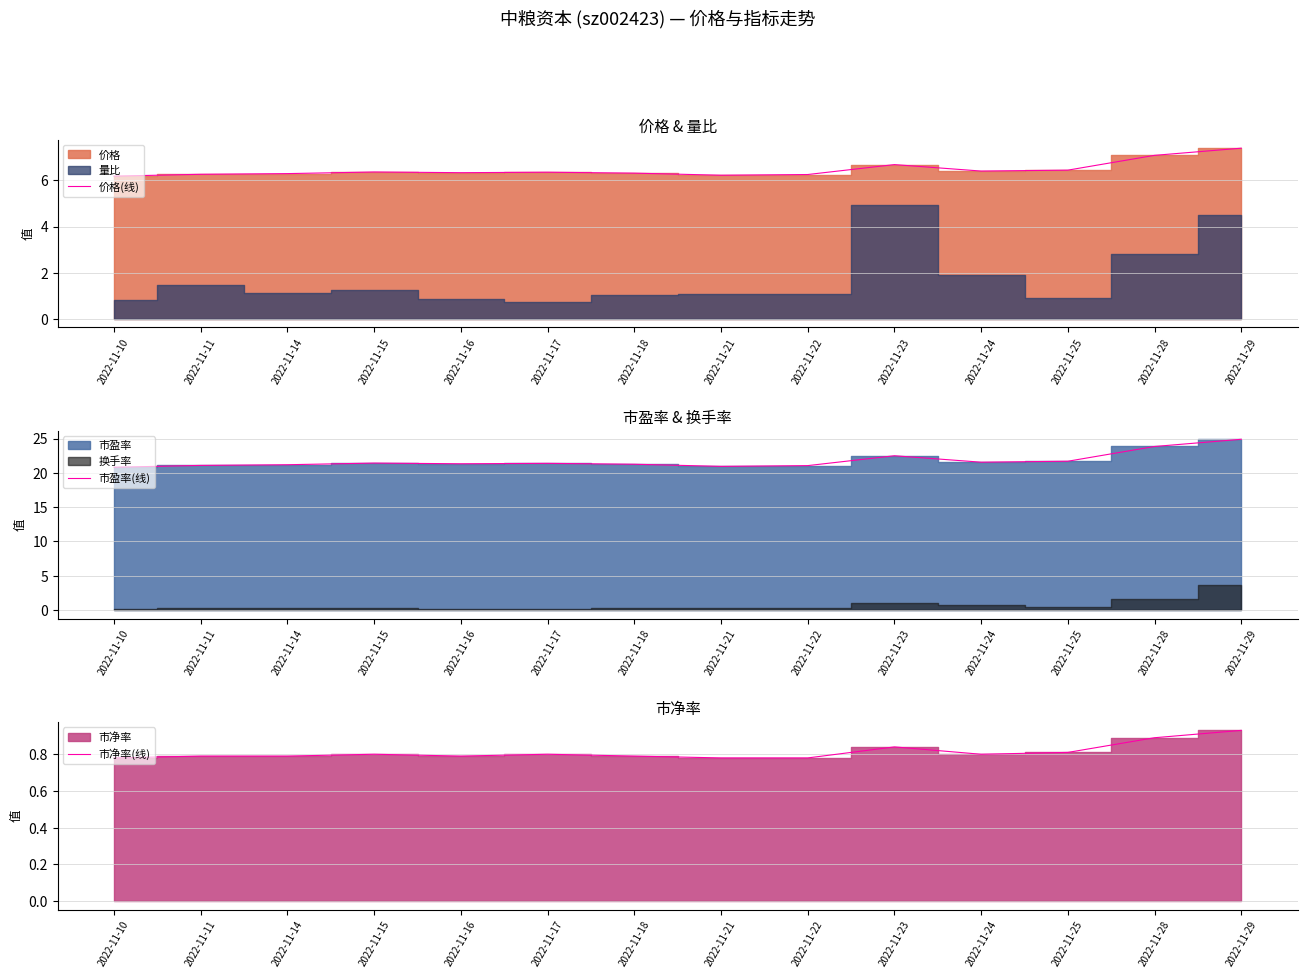

Where is the first local maximum for 市盈率(线)?

2022-11-15